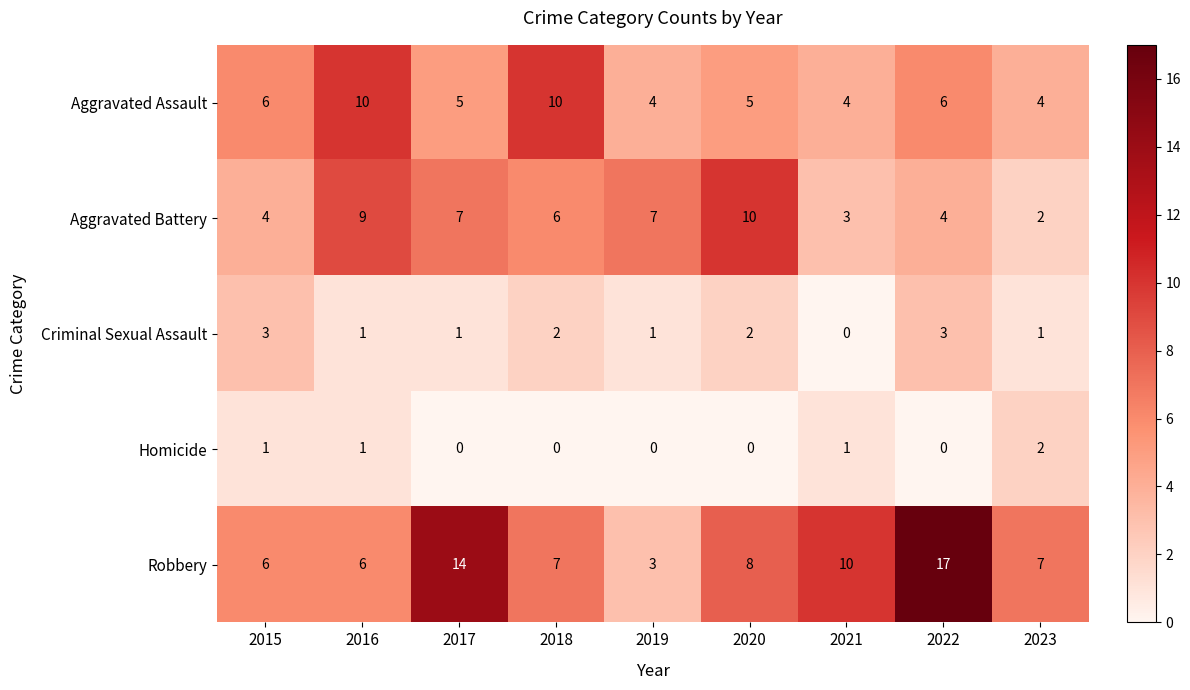

At 2018, list the series in order from largest to smallest.

Aggravated Assault, Robbery, Aggravated Battery, Criminal Sexual Assault, Homicide